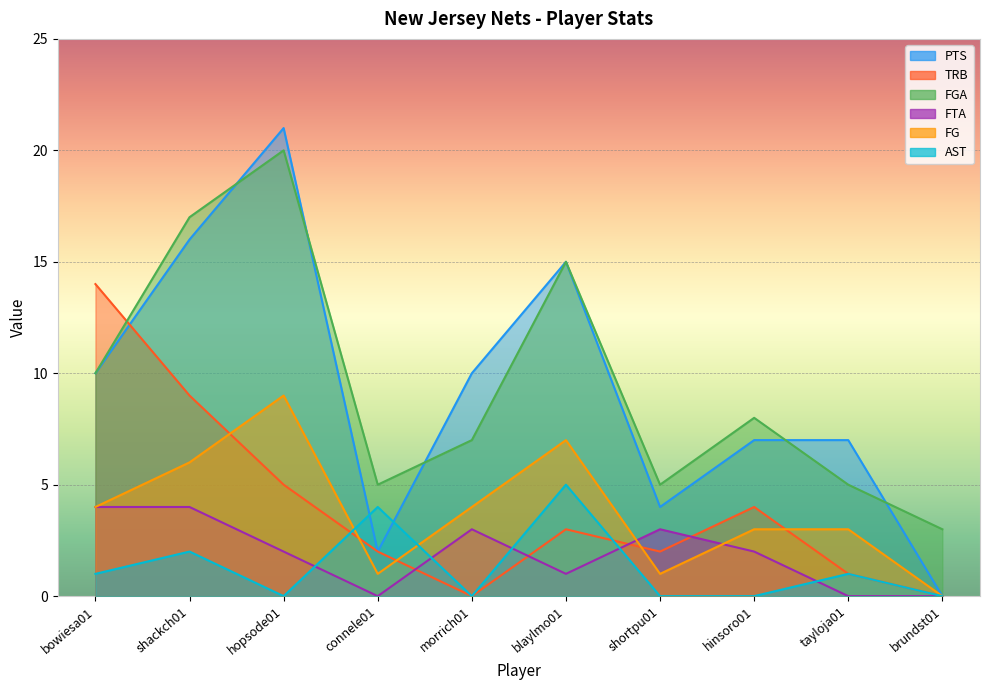

Count the number of data series in this chart.

6